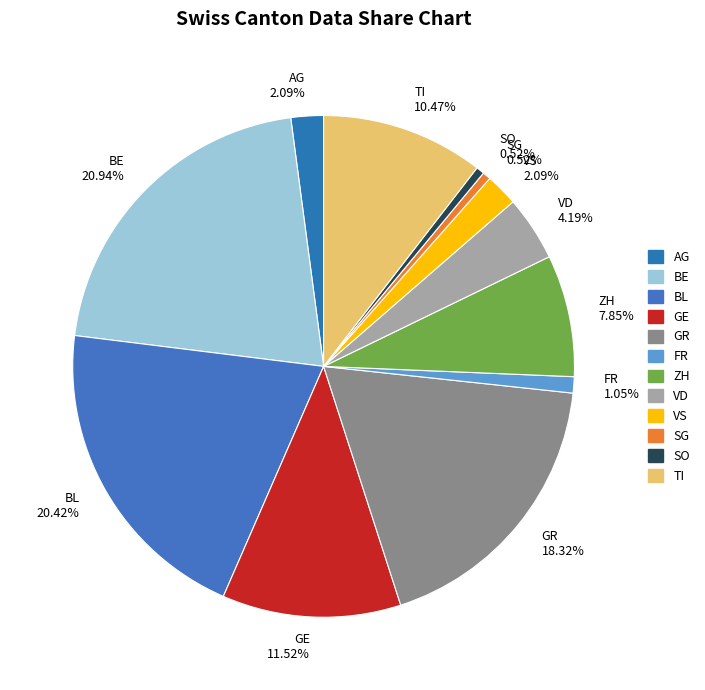

To the nearest percent, what is the difference between the largest and smallest slice percentages?

20%